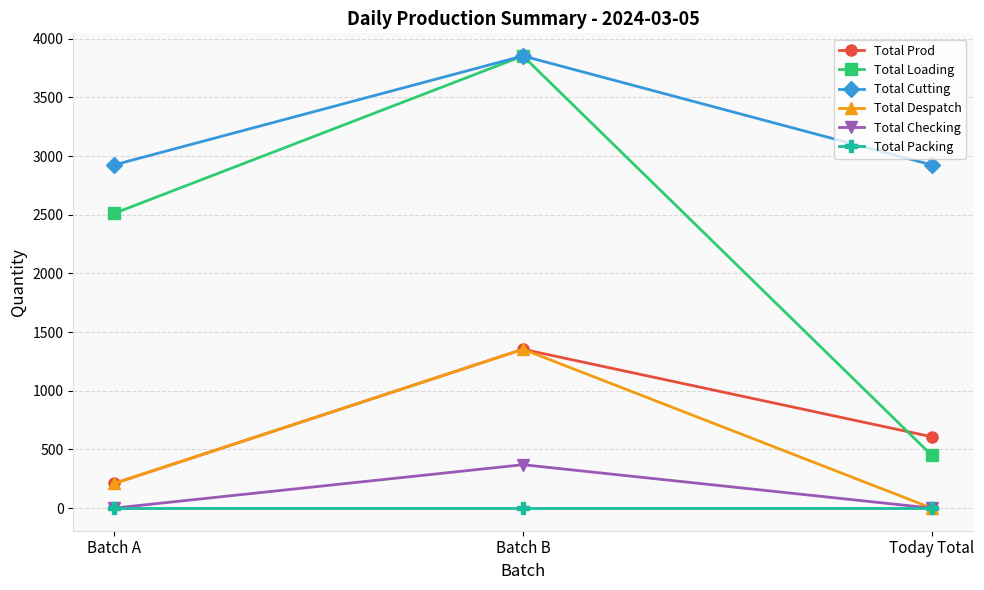

Which series has the widest spread of values?

Total Loading